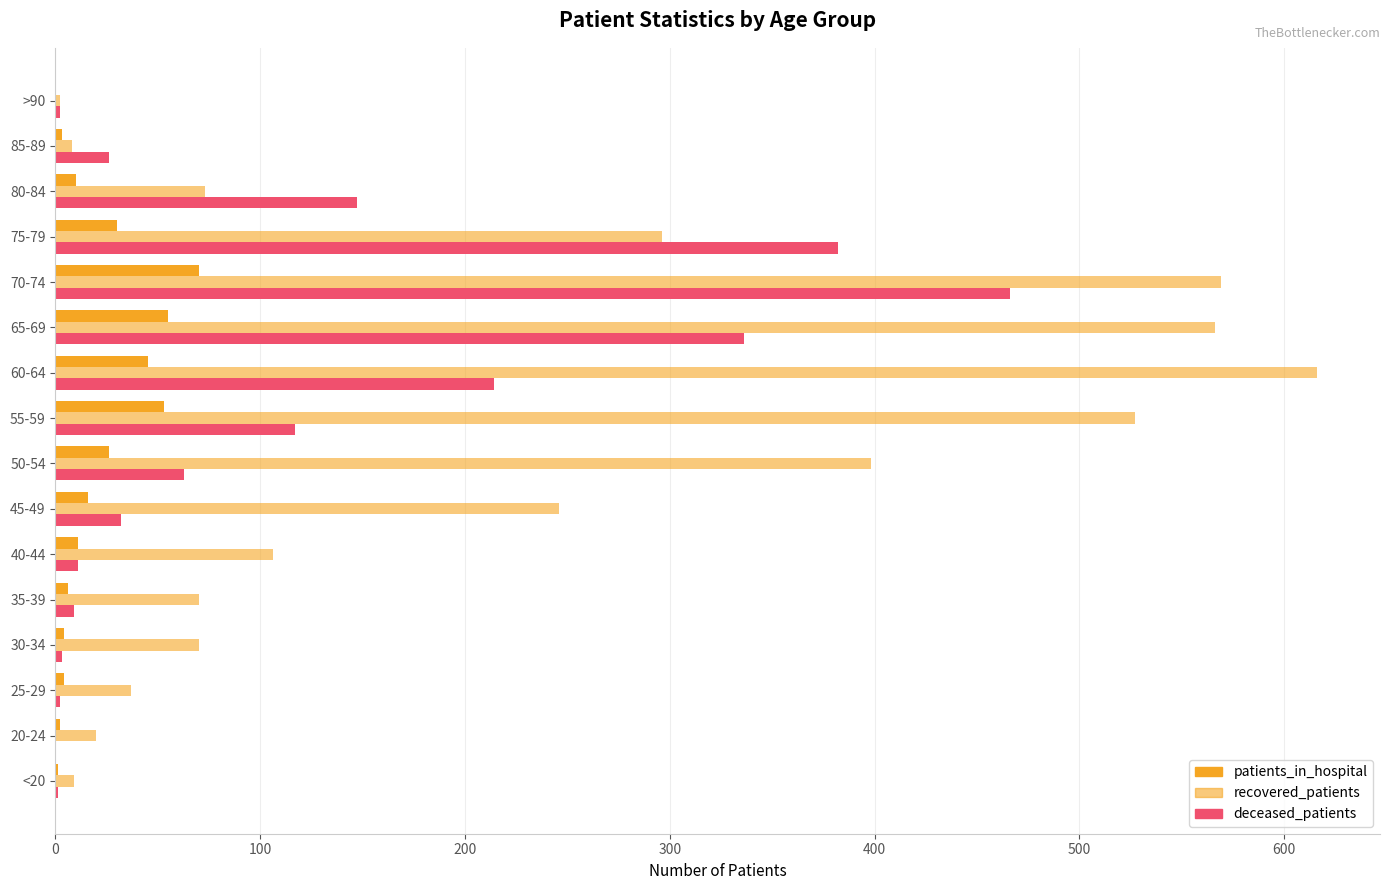

How many series are shown in this chart?

3